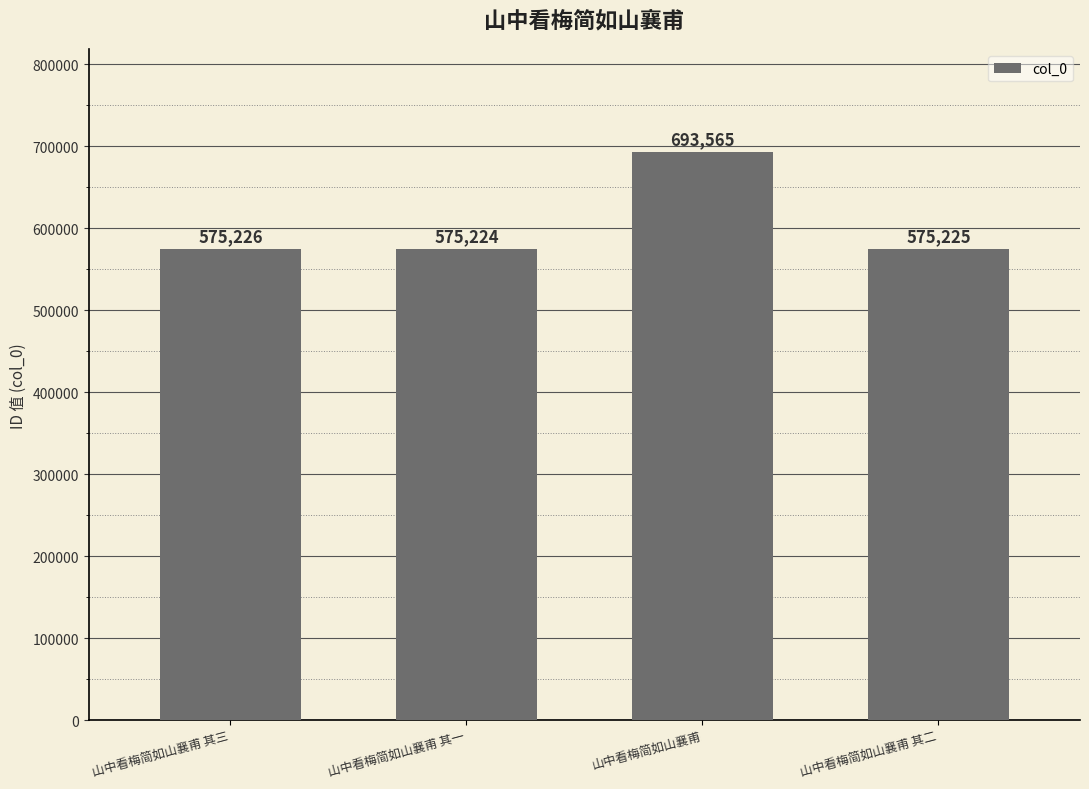

Are the bars grouped side by side (vs. stacked)?

No